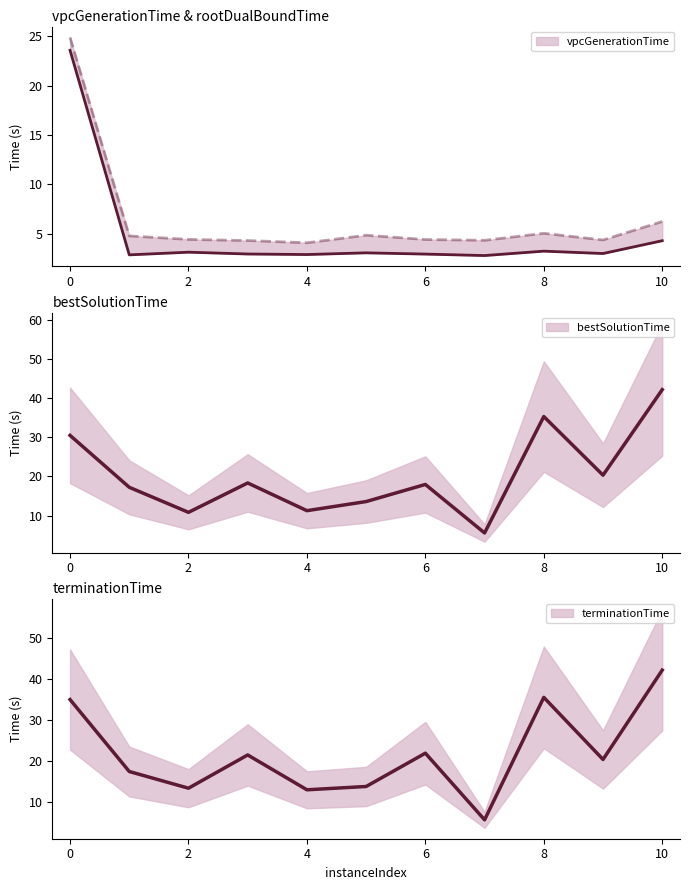

List the series in order of their peak value, lowest first.

vpcGenerationTime, rootDualBoundTime, bestSolutionTime, terminationTime